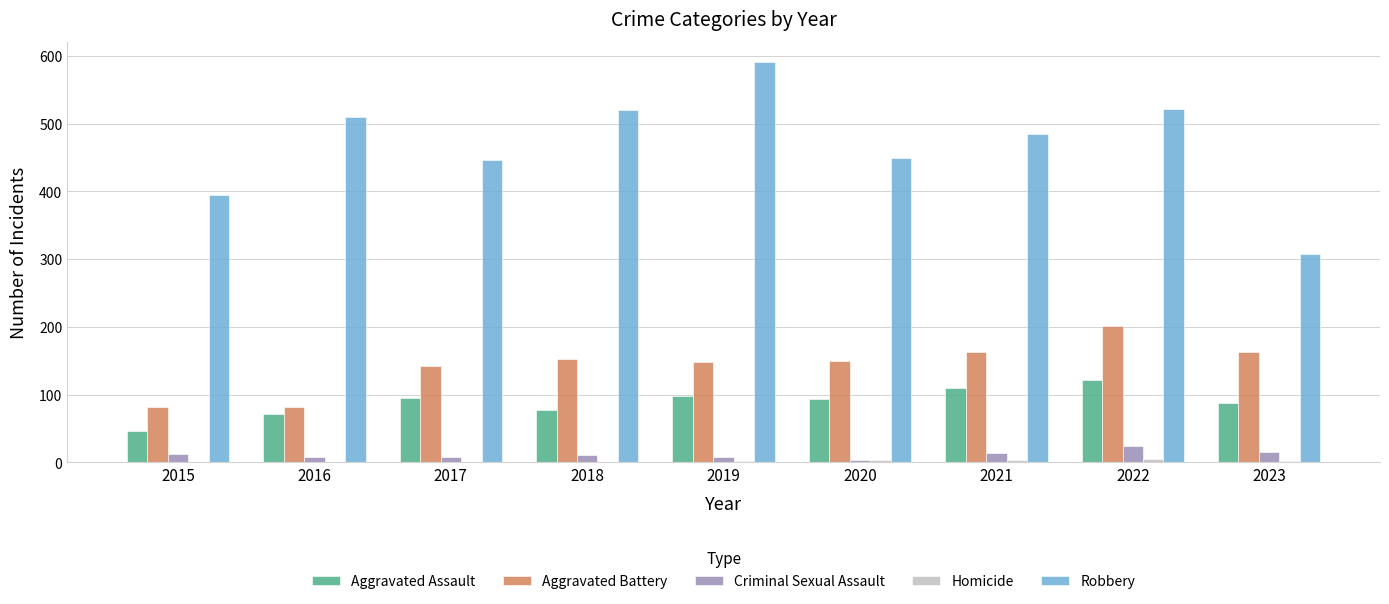

At which label does Criminal Sexual Assault first exceed 11?

2015